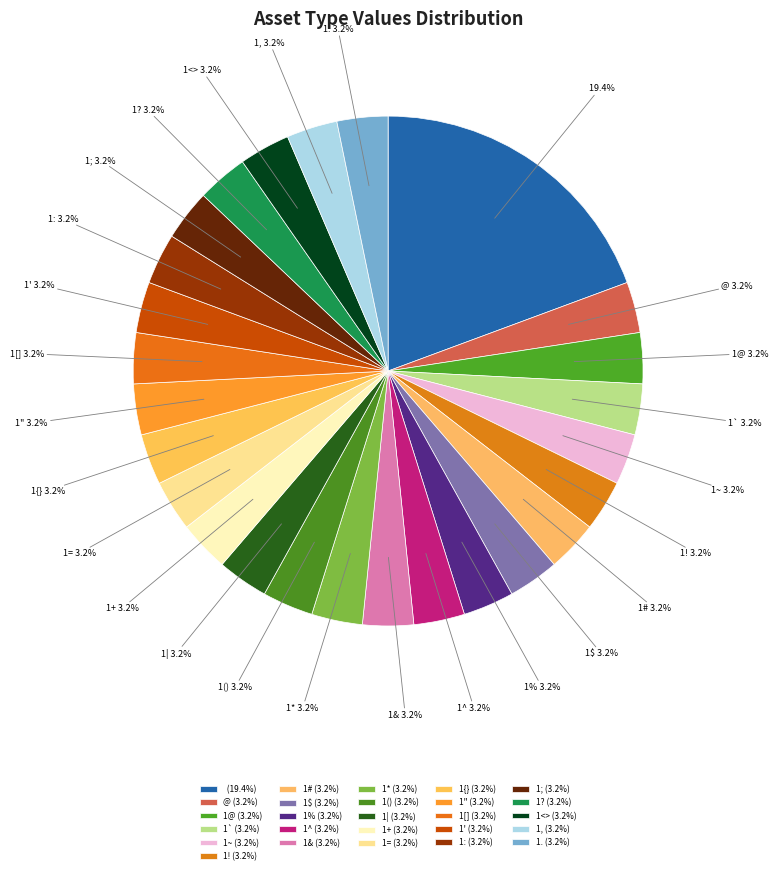

What is the change in value from   to 1#?

-5